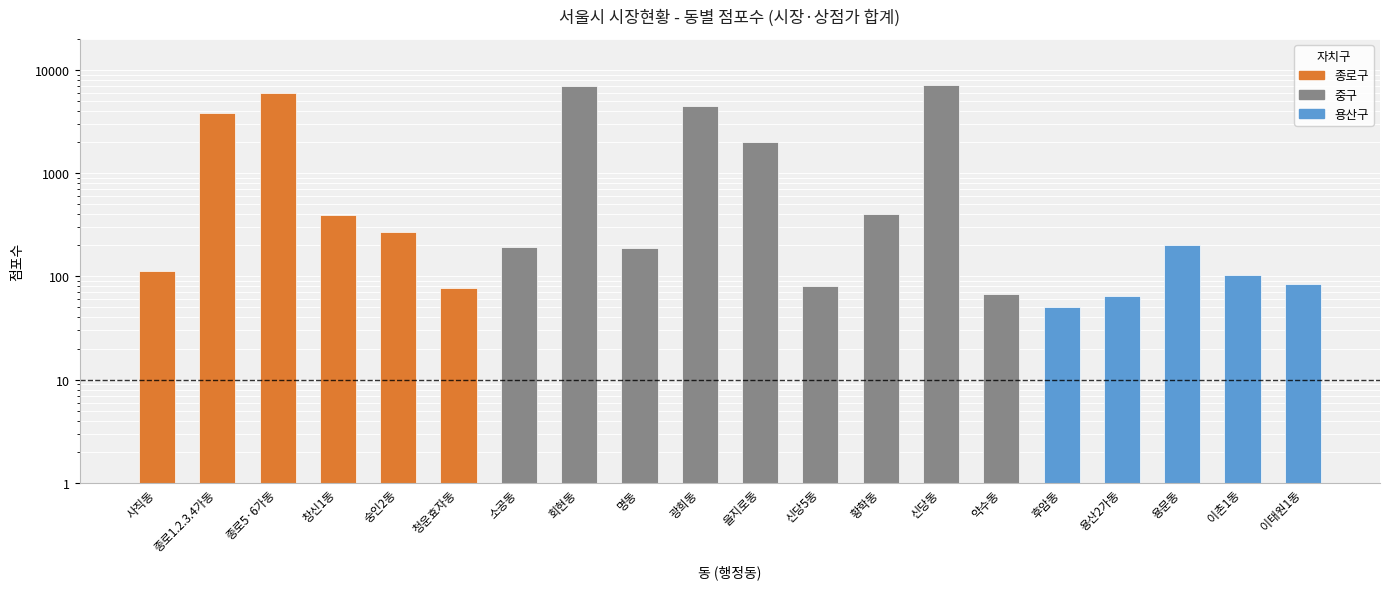

Are the bars grouped side by side (vs. stacked)?

No